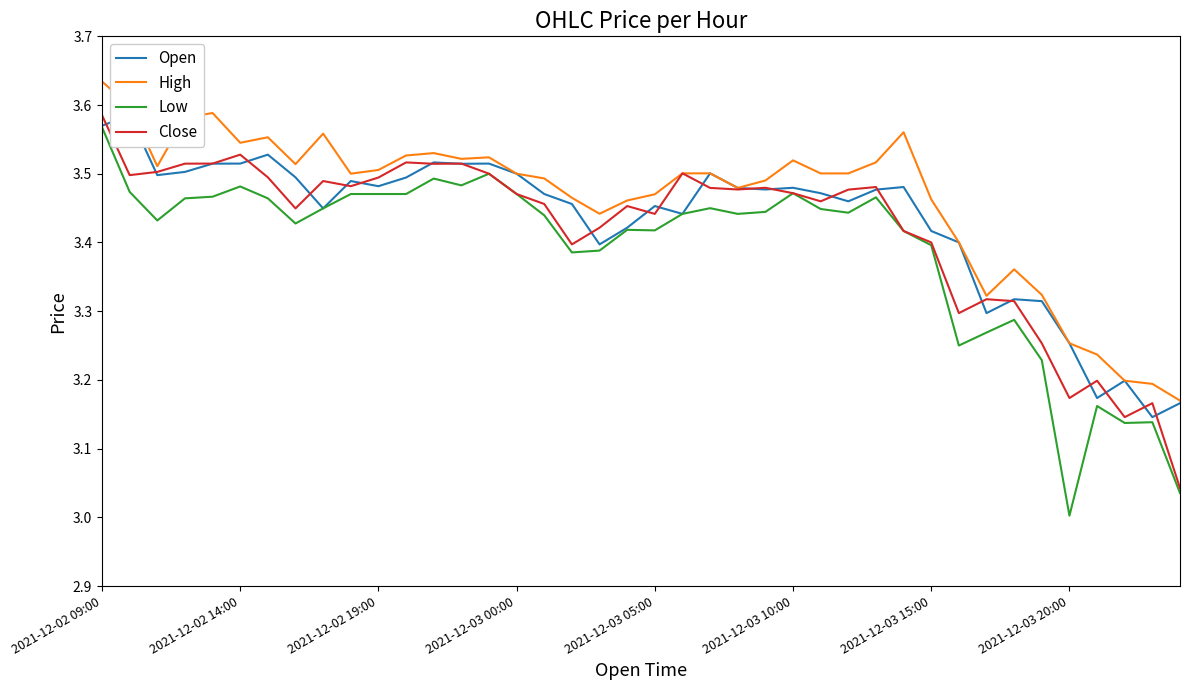

Is it true that Open equals 5.6 at 21?

False